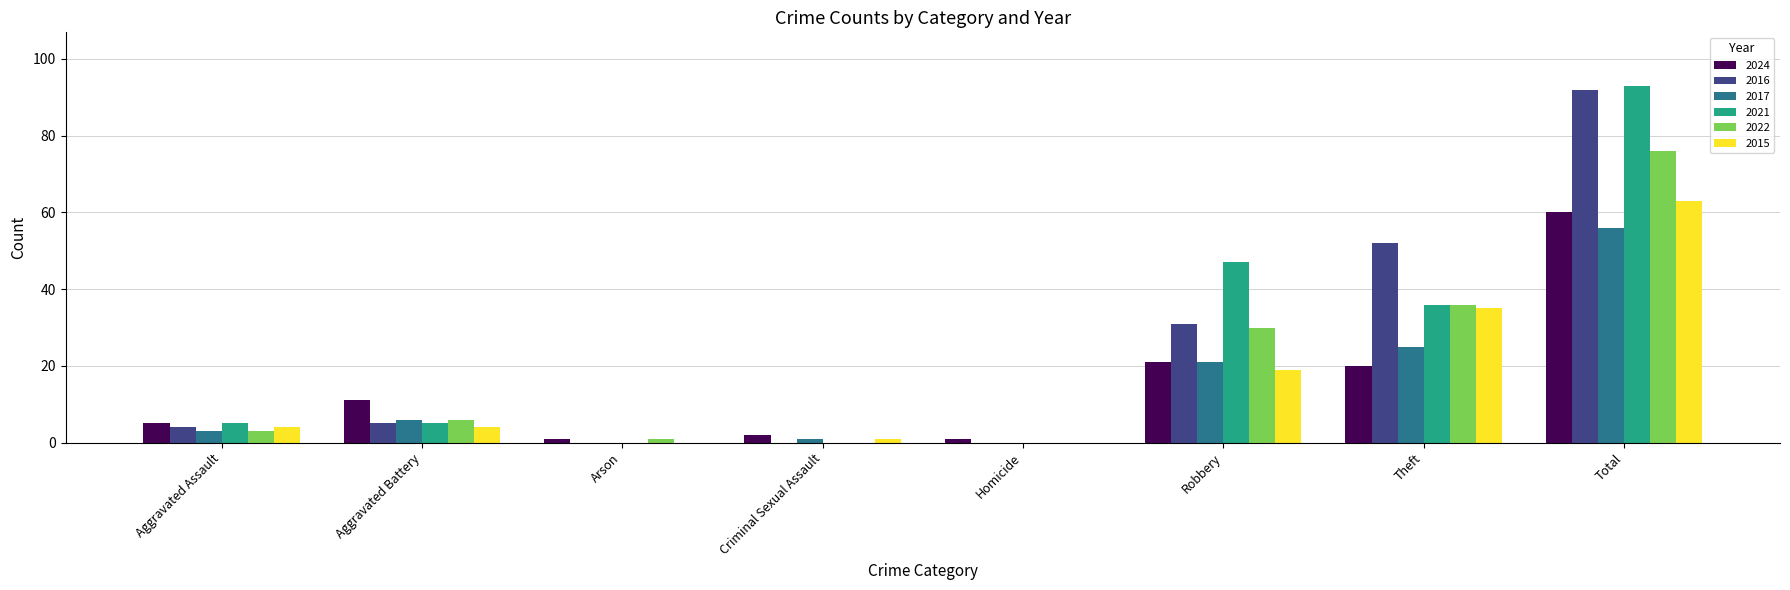

What is the total value across all series at Aggravated Assault?

24